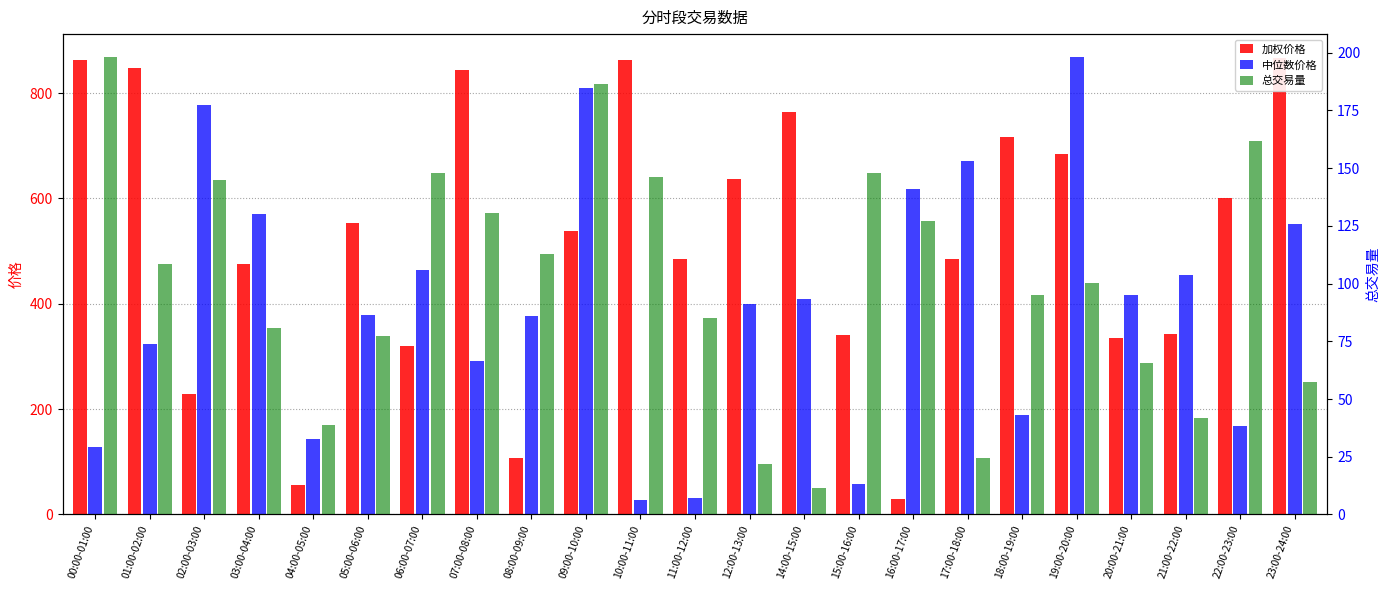

List the series in order of their peak value, highest first.

中位数价格, 加权价格, 总交易量